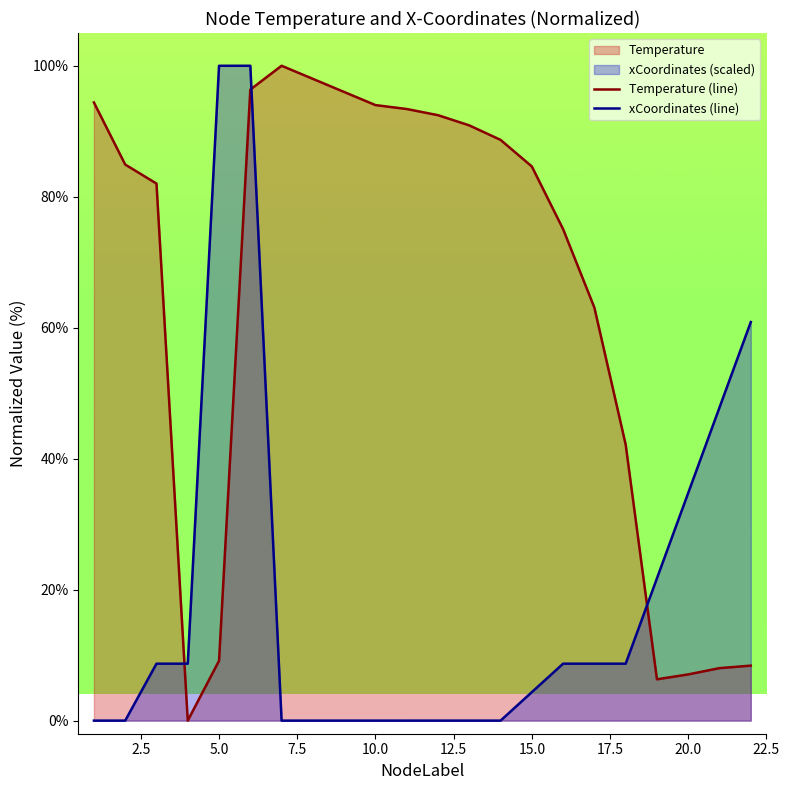

In Temperature, how many points are higher than both neighbors (excluding endpoints)?

1